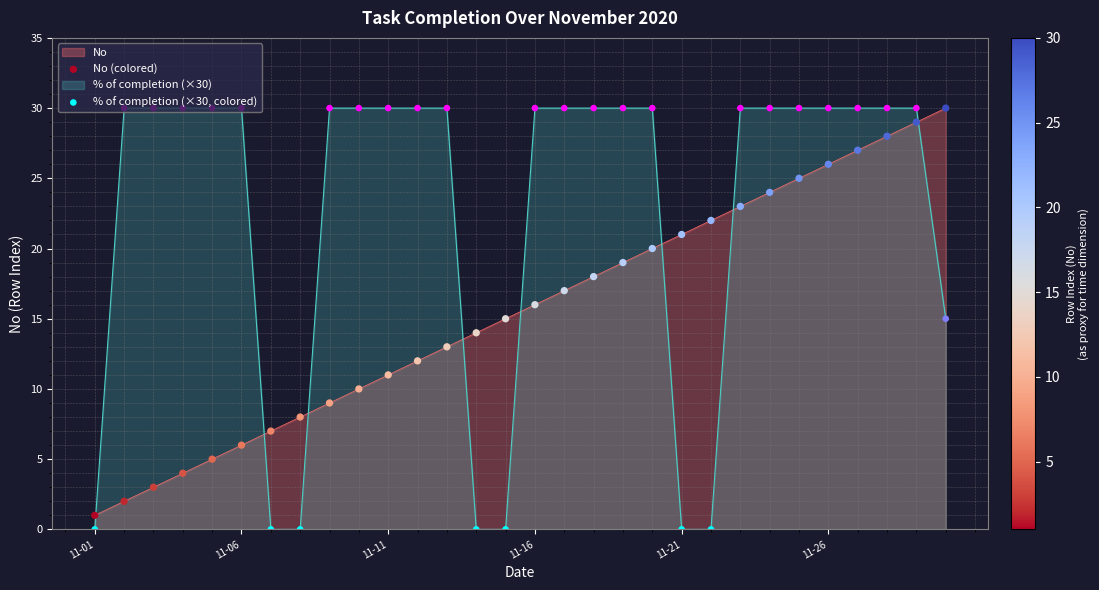

At how many categories does at least one series exceed 4?

29